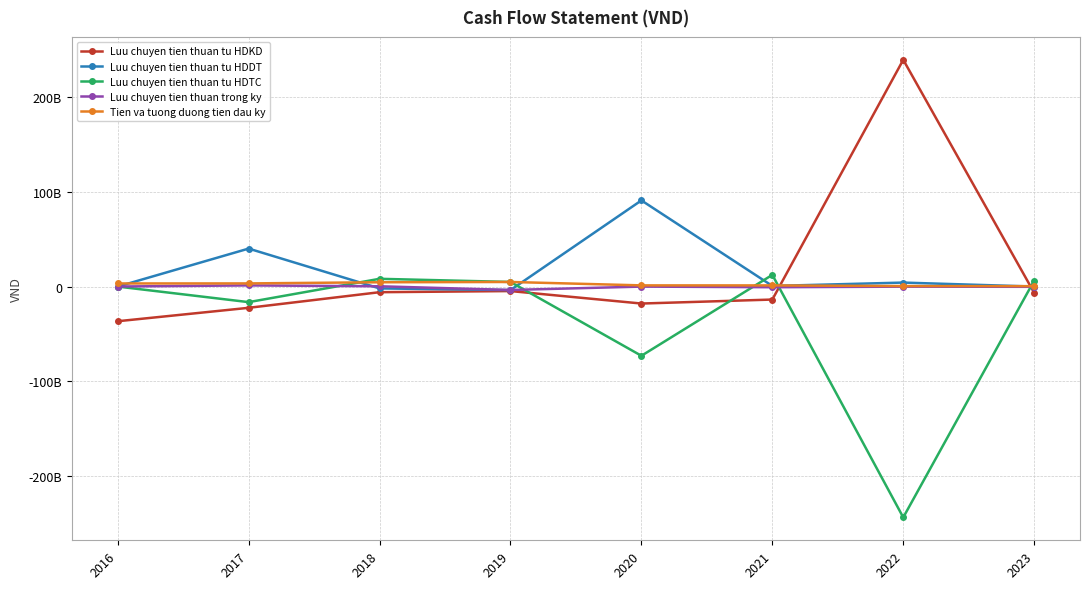

Is it true that Luu chuyen tien thuan tu HDDT equals 63049954974 at 2017?

False